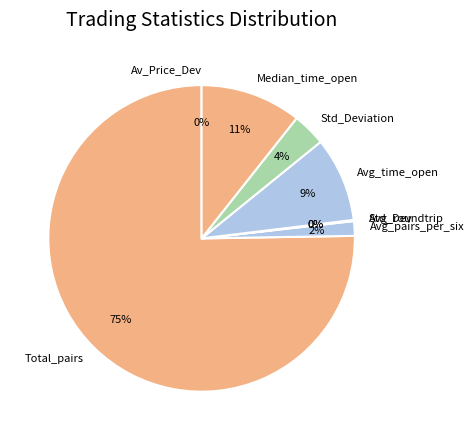

To the nearest percent, what is the average slice percentage?

12%